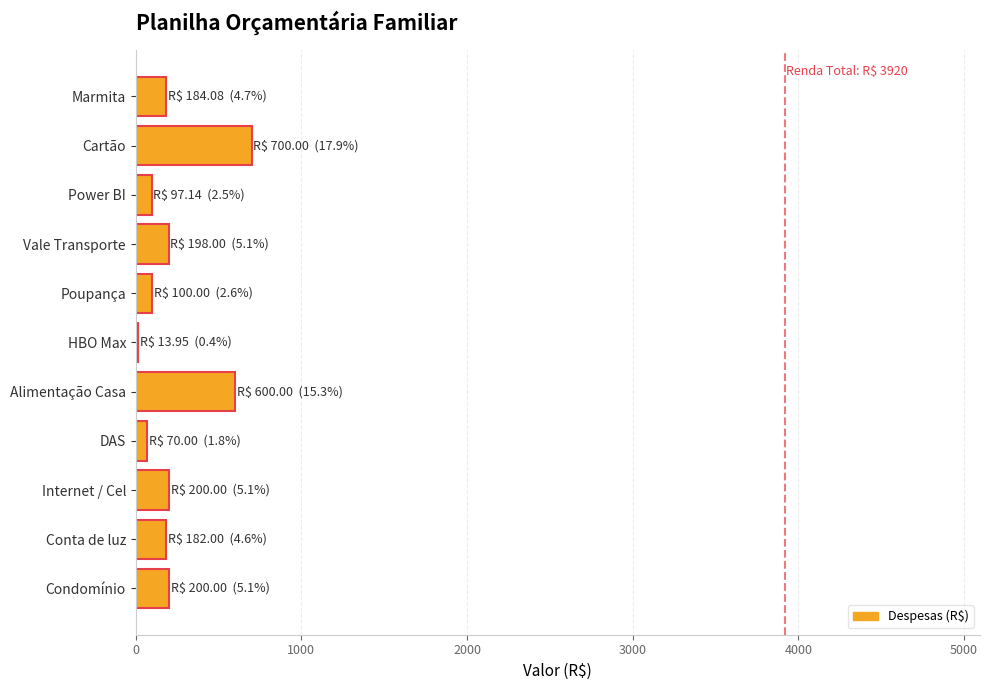

How many series are shown in this chart?

1